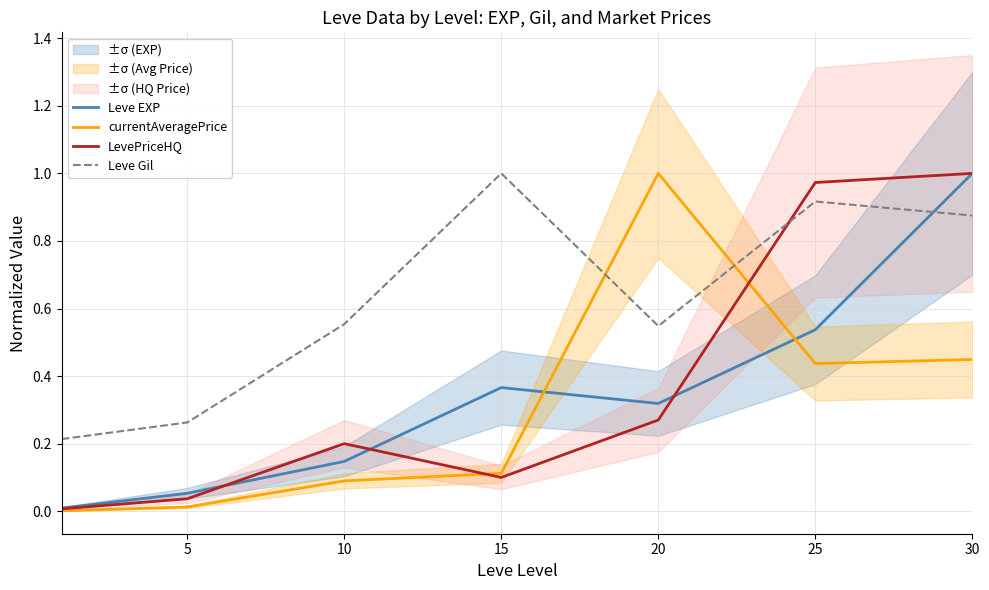

How many intersections are there between Leve EXP and currentAveragePrice?

2